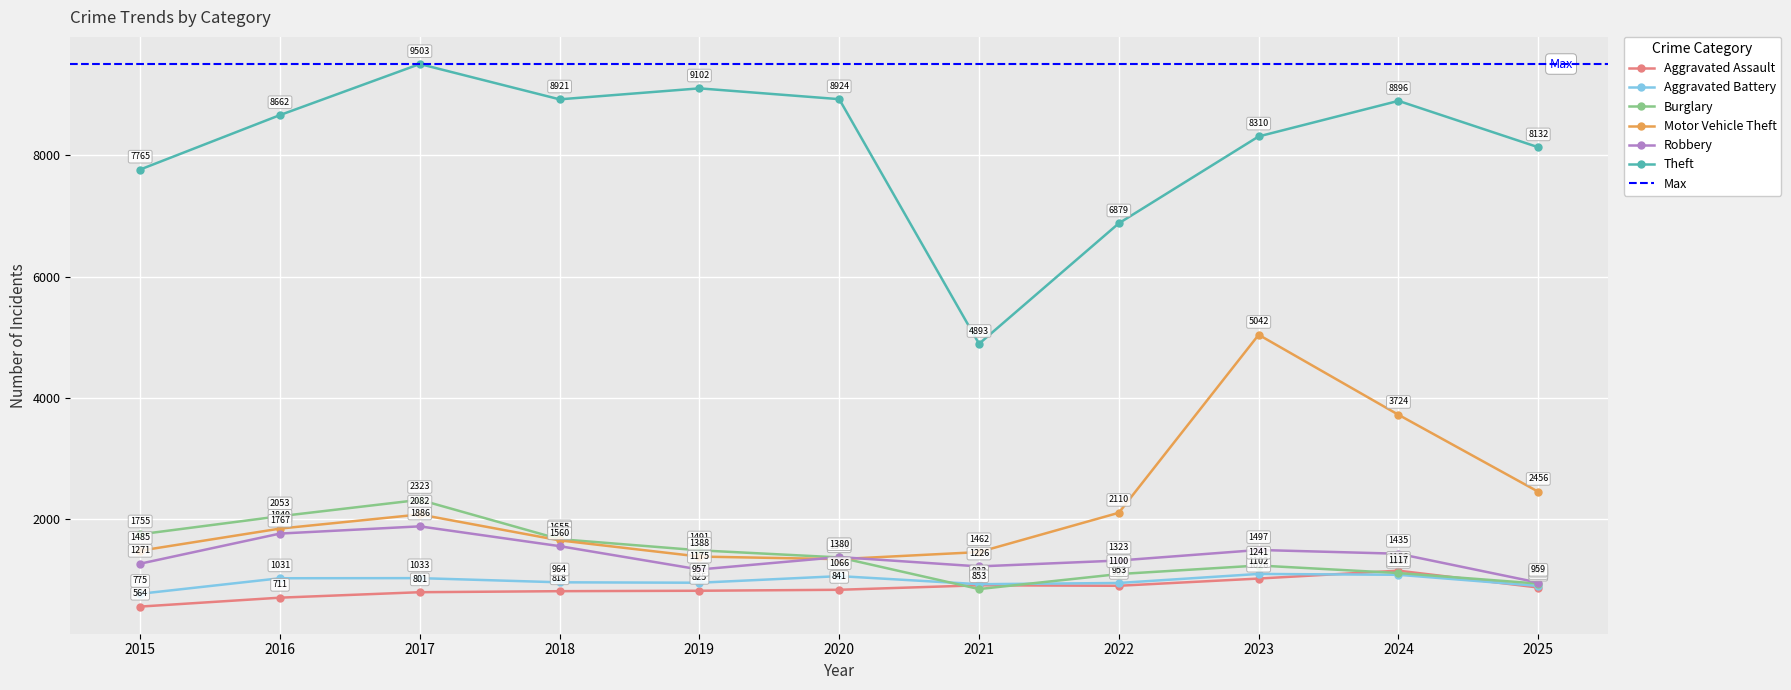

True or false: Aggravated Battery and Theft intersect in this chart.

False